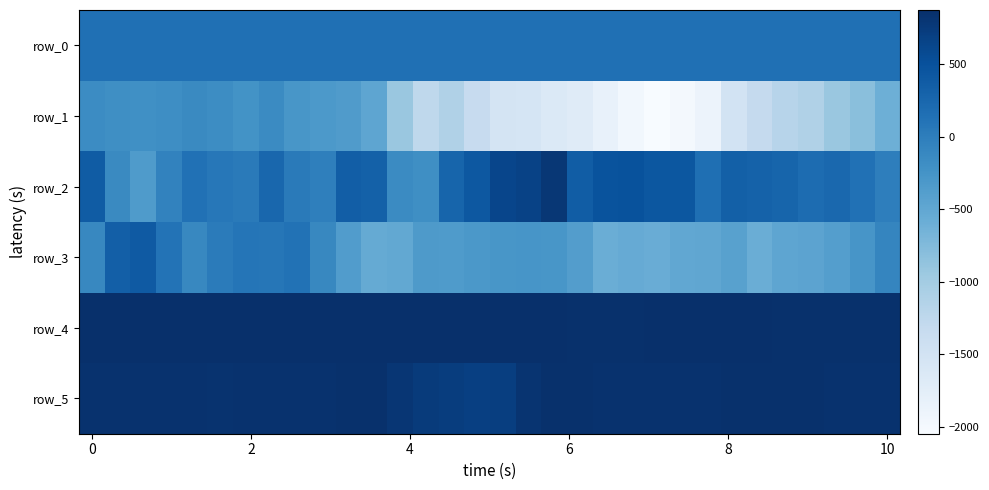

Which series has the largest range (max minus min)?

row_1